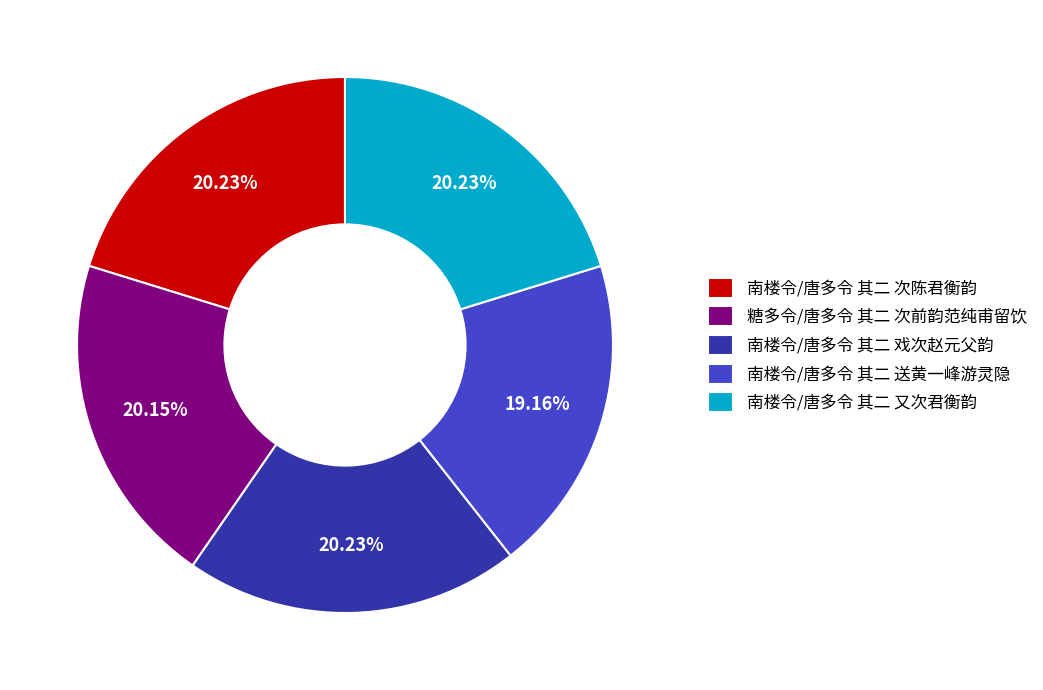

Does any single category account for the majority?

No